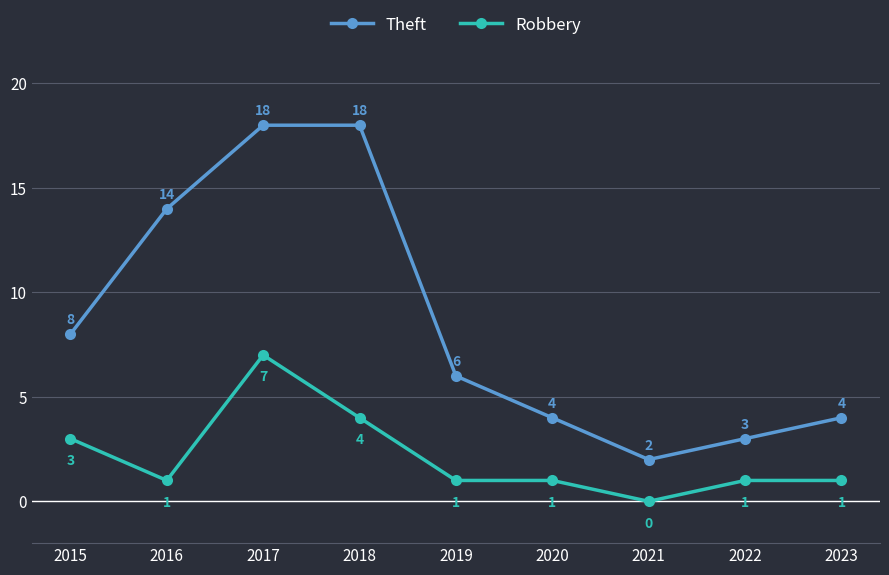

At how many categories does at least one series exceed 7?

4